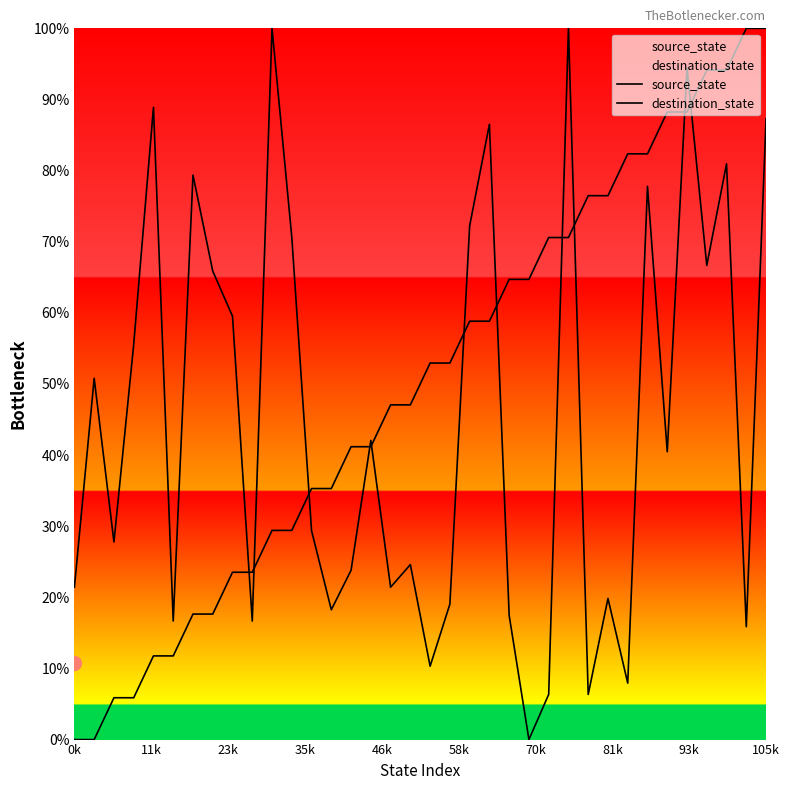

What is the average value of the source_state series?

50.0